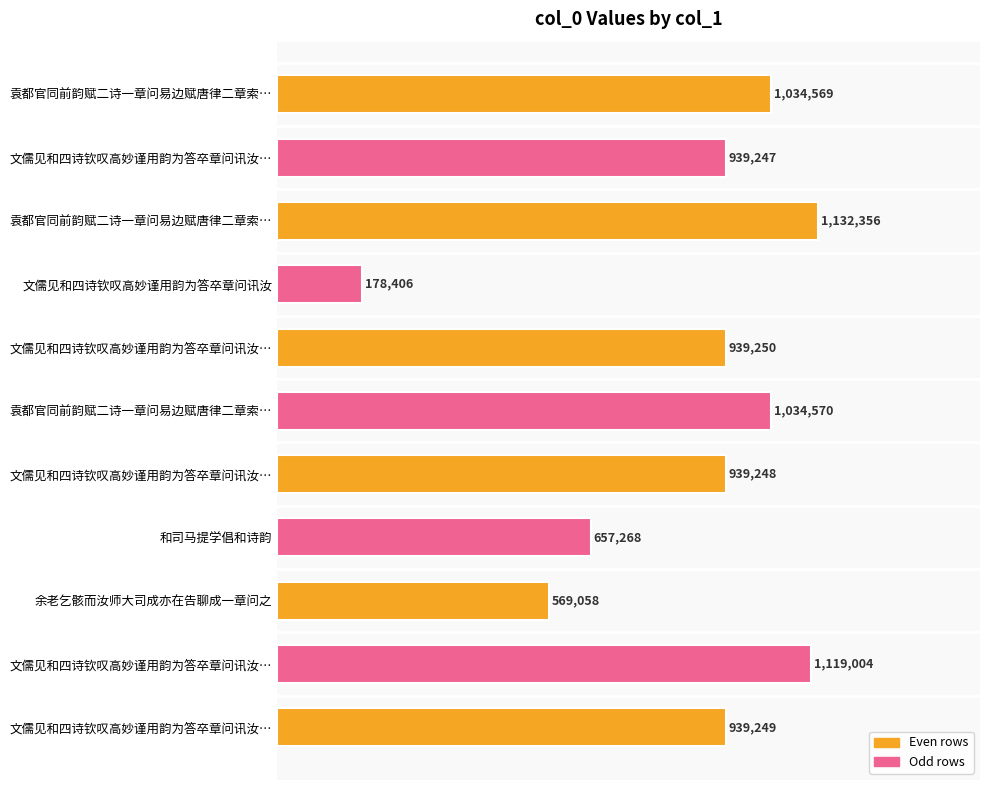

Are the bars horizontal?

Yes